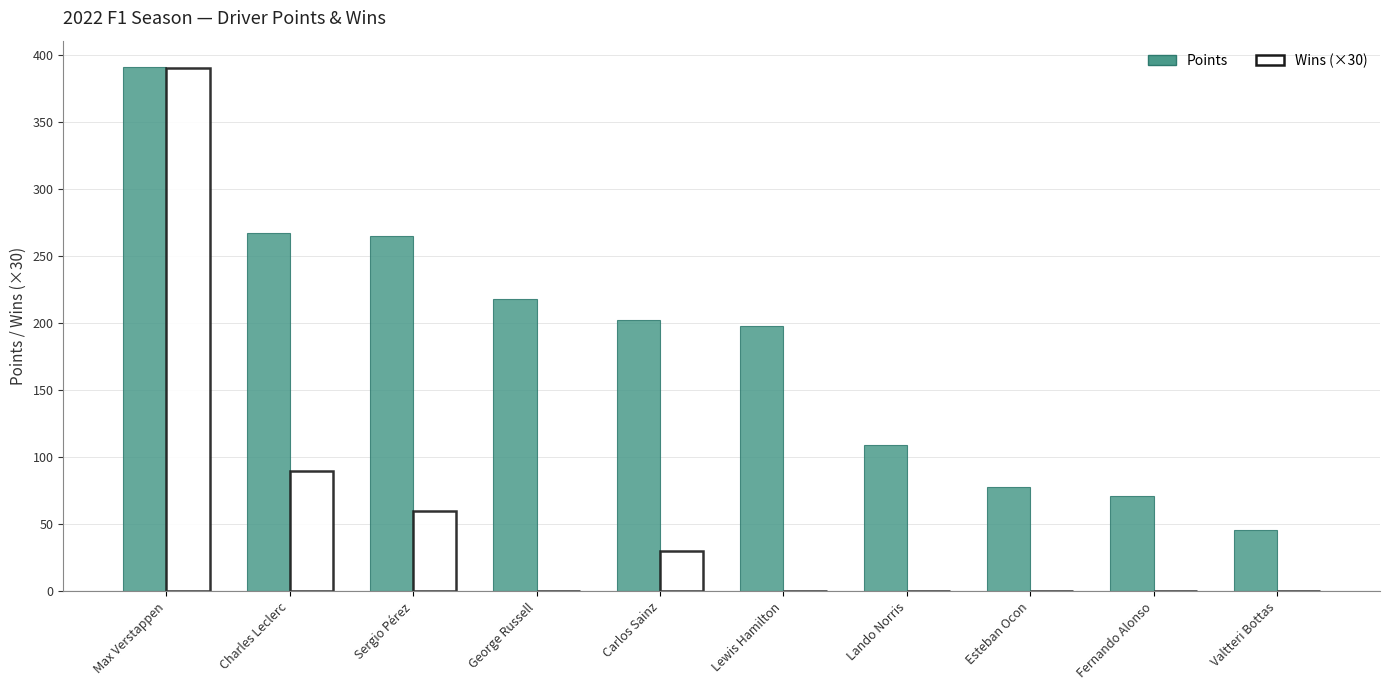

What is the sum of the Wins (×30) values at Esteban Ocon and Max Verstappen?

390